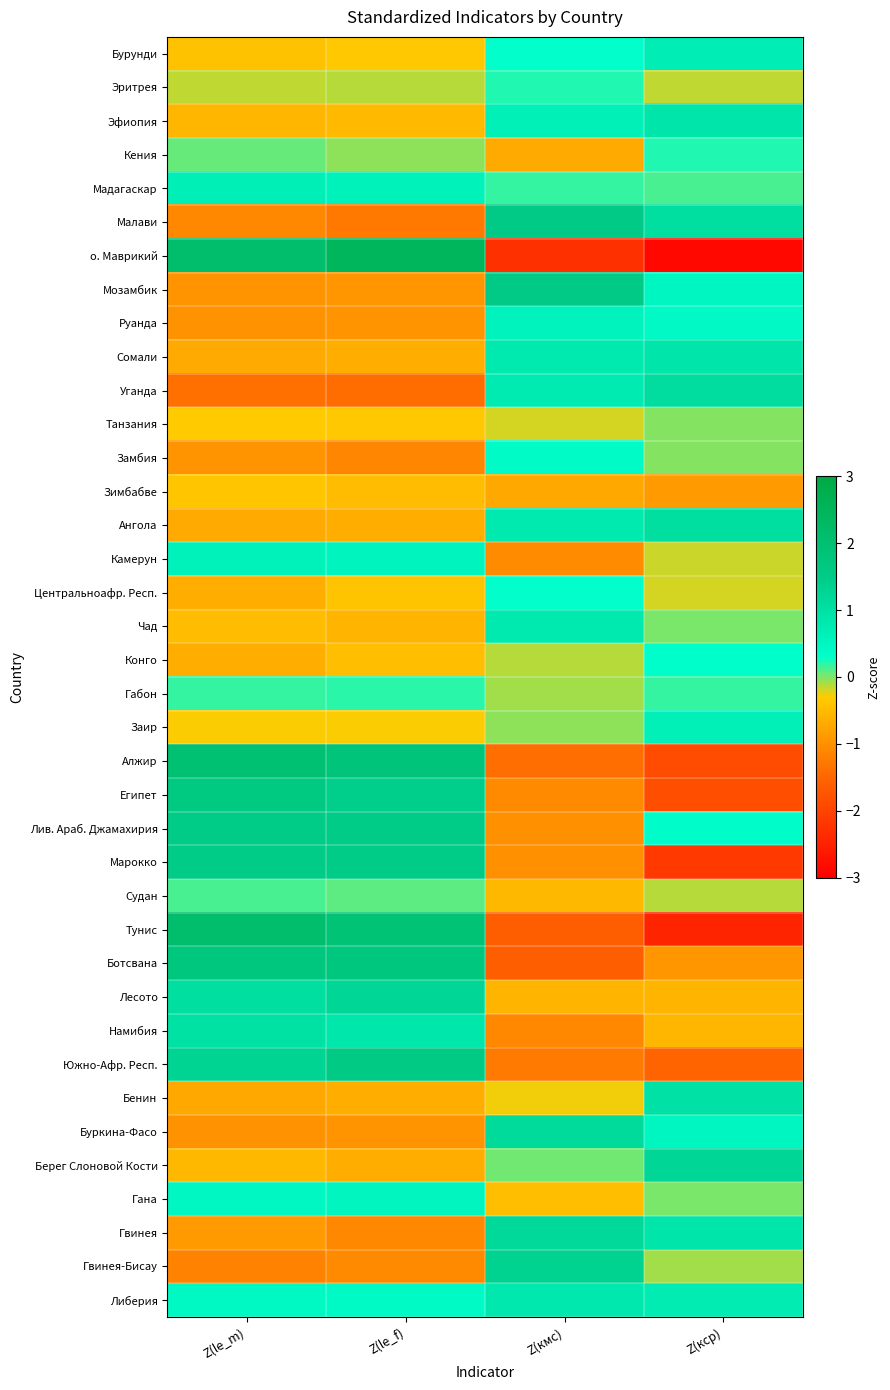

Reading left to right, list all the values displayed in this chart.

Бурунди: Z(le_m)=-0.4	Z(le_f)=-0.3	Z(кмс)=0.3	Z(кср)=0.7
Эритрея: Z(le_m)=-0.2	Z(le_f)=-0.1	Z(кмс)=0.2	Z(кср)=-0.1
Эфиопия: Z(le_m)=-0.6	Z(le_f)=-0.5	Z(кмс)=0.6	Z(кср)=0.9
Кения: Z(le_m)=0.1	Z(le_f)=-0.0	Z(кмс)=-0.7	Z(кср)=0.2
Мадагаскар: Z(le_m)=0.7	Z(le_f)=0.6	Z(кмс)=0.2	Z(кср)=0.1
Малави: Z(le_m)=-1.1	Z(le_f)=-1.3	Z(кмс)=1.6	Z(кср)=1.1
о. Маврикий: Z(le_m)=2.1	Z(le_f)=2.4	Z(кмс)=-2.3	Z(кср)=-2.9
Мозамбик: Z(le_m)=-1.0	Z(le_f)=-0.9	Z(кмс)=1.6	Z(кср)=0.5
Руанда: Z(le_m)=-1.0	Z(le_f)=-1.0	Z(кмс)=0.6	Z(кср)=0.4
Сомали: Z(le_m)=-0.7	Z(le_f)=-0.6	Z(кмс)=0.8	Z(кср)=0.9
Уганда: Z(le_m)=-1.4	Z(le_f)=-1.4	Z(кмс)=0.8	Z(кср)=1.1
Танзания: Z(le_m)=-0.3	Z(le_f)=-0.3	Z(кмс)=-0.2	Z(кср)=-0.0
Замбия: Z(le_m)=-1.0	Z(le_f)=-1.1	Z(кмс)=0.4	Z(кср)=-0.0
Зимбабве: Z(le_m)=-0.4	Z(le_f)=-0.5	Z(кмс)=-0.7	Z(кср)=-0.9
Ангола: Z(le_m)=-0.7	Z(le_f)=-0.6	Z(кмс)=0.8	Z(кср)=1.1
Камерун: Z(le_m)=0.6	Z(le_f)=0.5	Z(кмс)=-1.0	Z(кср)=-0.2
Центральноафр. Респ.: Z(le_m)=-0.6	Z(le_f)=-0.4	Z(кмс)=0.3	Z(кср)=-0.2
Чад: Z(le_m)=-0.5	Z(le_f)=-0.6	Z(кмс)=0.8	Z(кср)=0.0
Конго: Z(le_m)=-0.6	Z(le_f)=-0.5	Z(кмс)=-0.1	Z(кср)=0.3
Габон: Z(le_m)=0.2	Z(le_f)=0.2	Z(кмс)=-0.1	Z(кср)=0.2
Заир: Z(le_m)=-0.3	Z(le_f)=-0.3	Z(кмс)=-0.0	Z(кср)=0.7
Алжир: Z(le_m)=2.0	Z(le_f)=1.8	Z(кмс)=-1.4	Z(кср)=-1.9
Египет: Z(le_m)=1.6	Z(le_f)=1.5	Z(кмс)=-1.1	Z(кср)=-1.8
Лив. Араб. Джамахирия: Z(le_m)=1.5	Z(le_f)=1.5	Z(кмс)=-1.0	Z(кср)=0.4
Марокко: Z(le_m)=1.5	Z(le_f)=1.5	Z(кмс)=-1.0	Z(кср)=-2.1
Судан: Z(le_m)=0.1	Z(le_f)=0.1	Z(кмс)=-0.5	Z(кср)=-0.1
Тунис: Z(le_m)=2.1	Z(le_f)=1.9	Z(кмс)=-1.6	Z(кср)=-2.5
Ботсвана: Z(le_m)=1.7	Z(le_f)=1.7	Z(кмс)=-1.6	Z(кср)=-0.9
Лесото: Z(le_m)=1.1	Z(le_f)=1.2	Z(кмс)=-0.6	Z(кср)=-0.6
Намибия: Z(le_m)=1.0	Z(le_f)=0.9	Z(кмс)=-1.1	Z(кср)=-0.5
Южно-Афр. Респ.: Z(le_m)=1.3	Z(le_f)=1.6	Z(кмс)=-1.3	Z(кср)=-1.5
Бенин: Z(le_m)=-0.7	Z(le_f)=-0.6	Z(кмс)=-0.3	Z(кср)=1.0
Буркина-Фасо: Z(le_m)=-1.0	Z(le_f)=-0.9	Z(кмс)=1.1	Z(кср)=0.5
Берег Слоновой Кости: Z(le_m)=-0.5	Z(le_f)=-0.6	Z(кмс)=0.0	Z(кср)=1.2
Гана: Z(le_m)=0.5	Z(le_f)=0.5	Z(кмс)=-0.5	Z(кср)=0.0
Гвинея: Z(le_m)=-0.9	Z(le_f)=-1.1	Z(кмс)=1.2	Z(кср)=0.9
Гвинея-Бисау: Z(le_m)=-1.2	Z(le_f)=-1.1	Z(кмс)=1.3	Z(кср)=-0.1
Либерия: Z(le_m)=0.5	Z(le_f)=0.4	Z(кмс)=0.8	Z(кср)=0.7